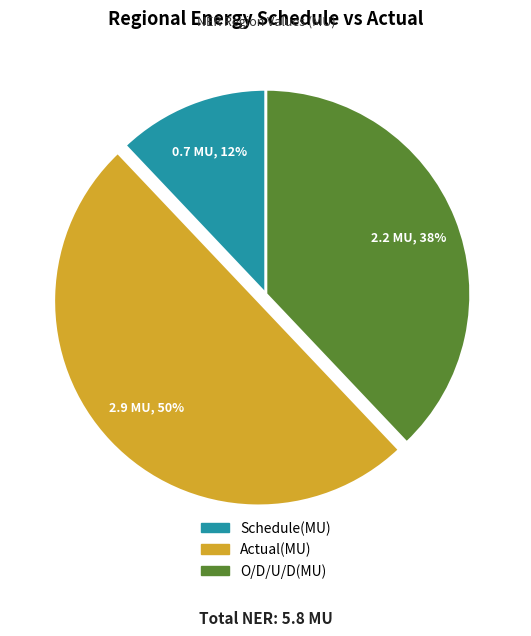

To the nearest percent, what portion does Actual(MU) represent?

50%